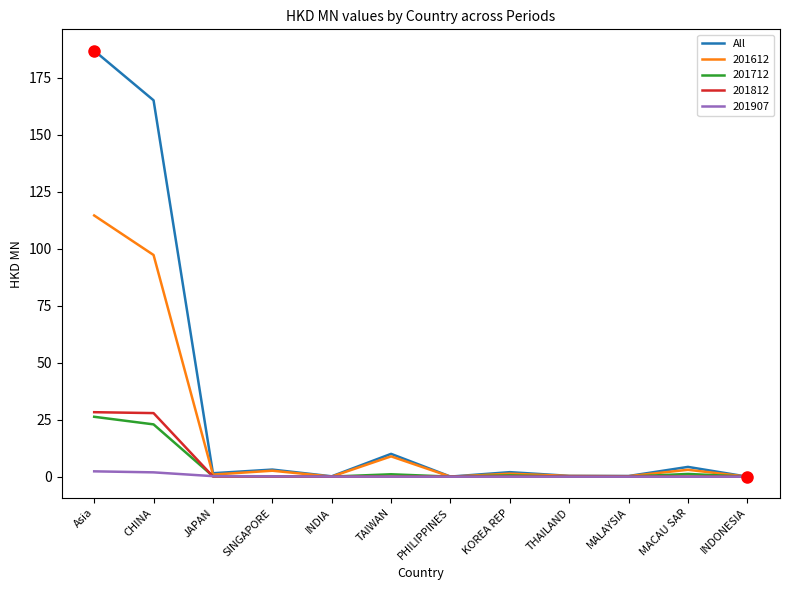

Is it true that 201812 equals 0.0 at THAILAND?

True